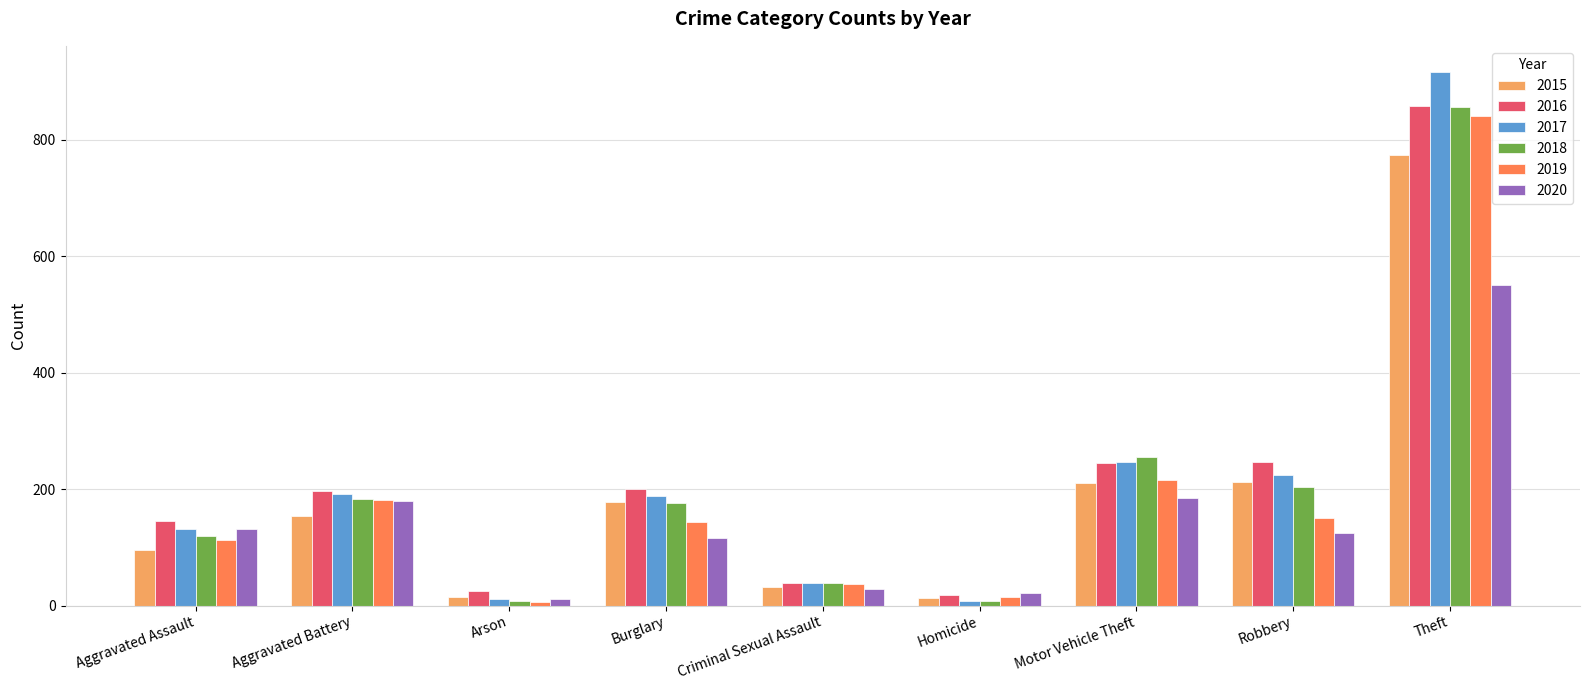

The value of 2017 at Aggravated Battery is 74. True or false?

False